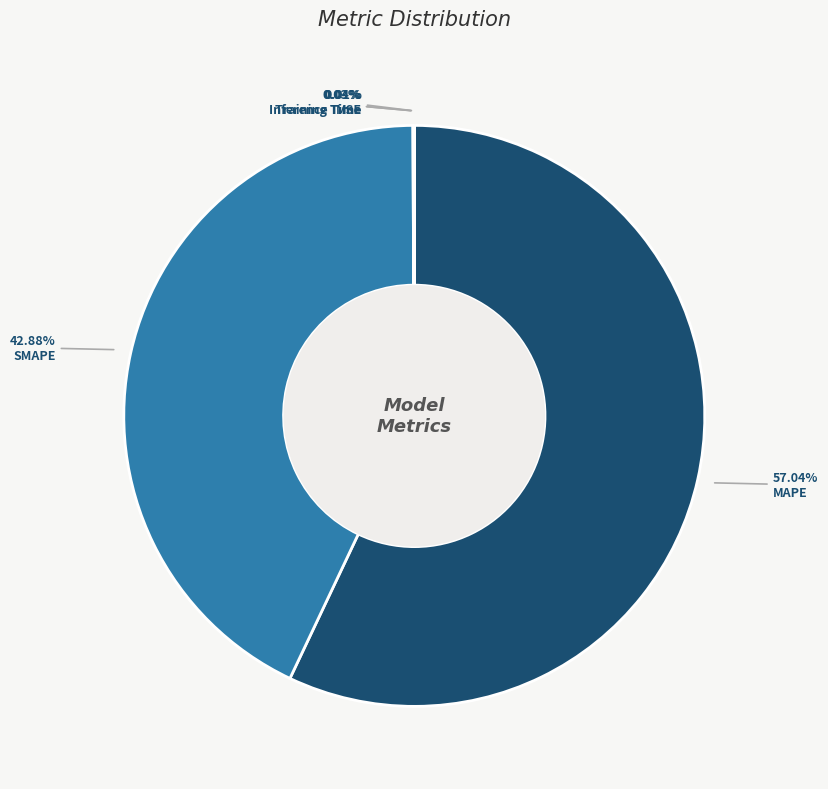

Combined, do MAPE and SMAPE account for over 50%?

Yes